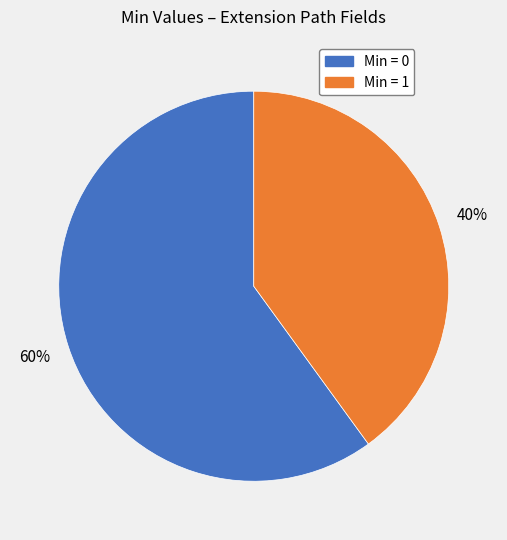

Count the number of slices in the pie.

2